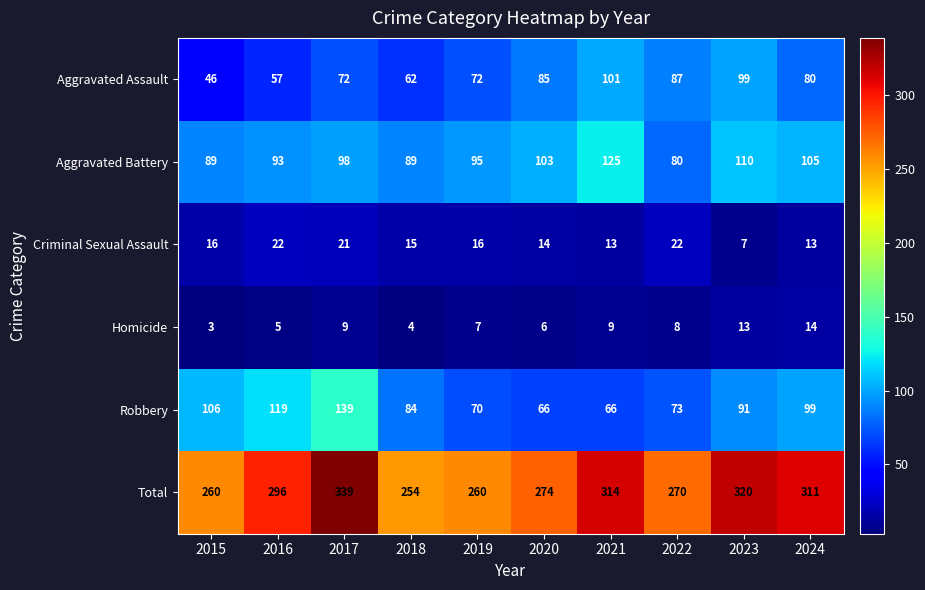

Rank the series at 2022 from highest to lowest value.

Total, Aggravated Assault, Aggravated Battery, Robbery, Criminal Sexual Assault, Homicide